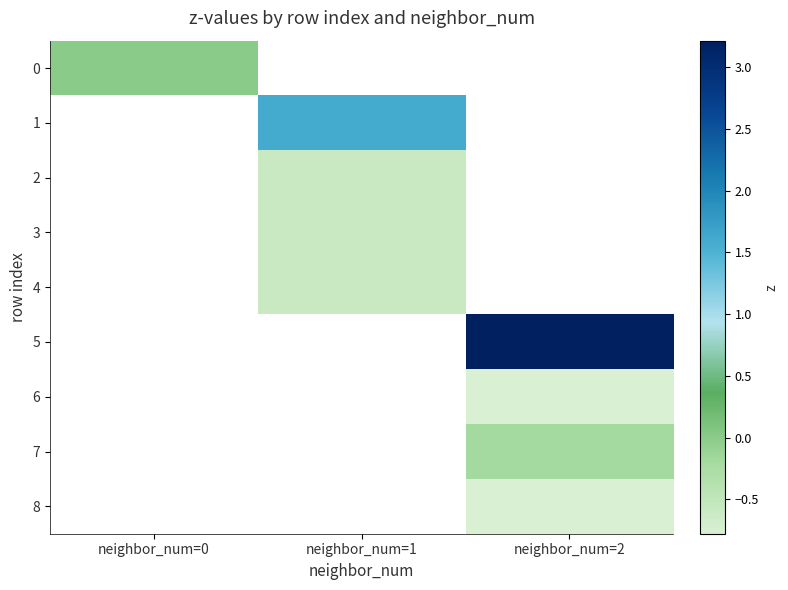

Which has a higher value, neighbor_num=0 or neighbor_num=1?

neighbor_num=1